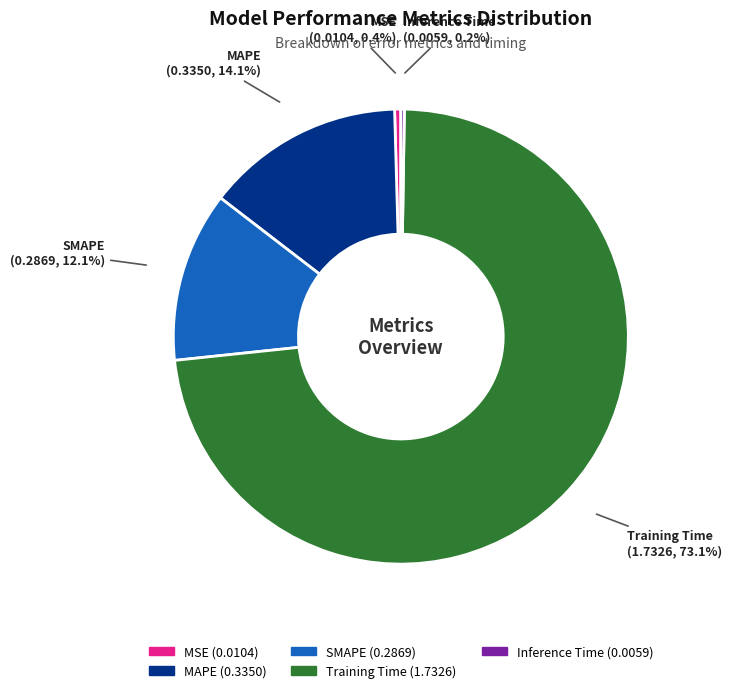

What is the majority slice?

Training Time